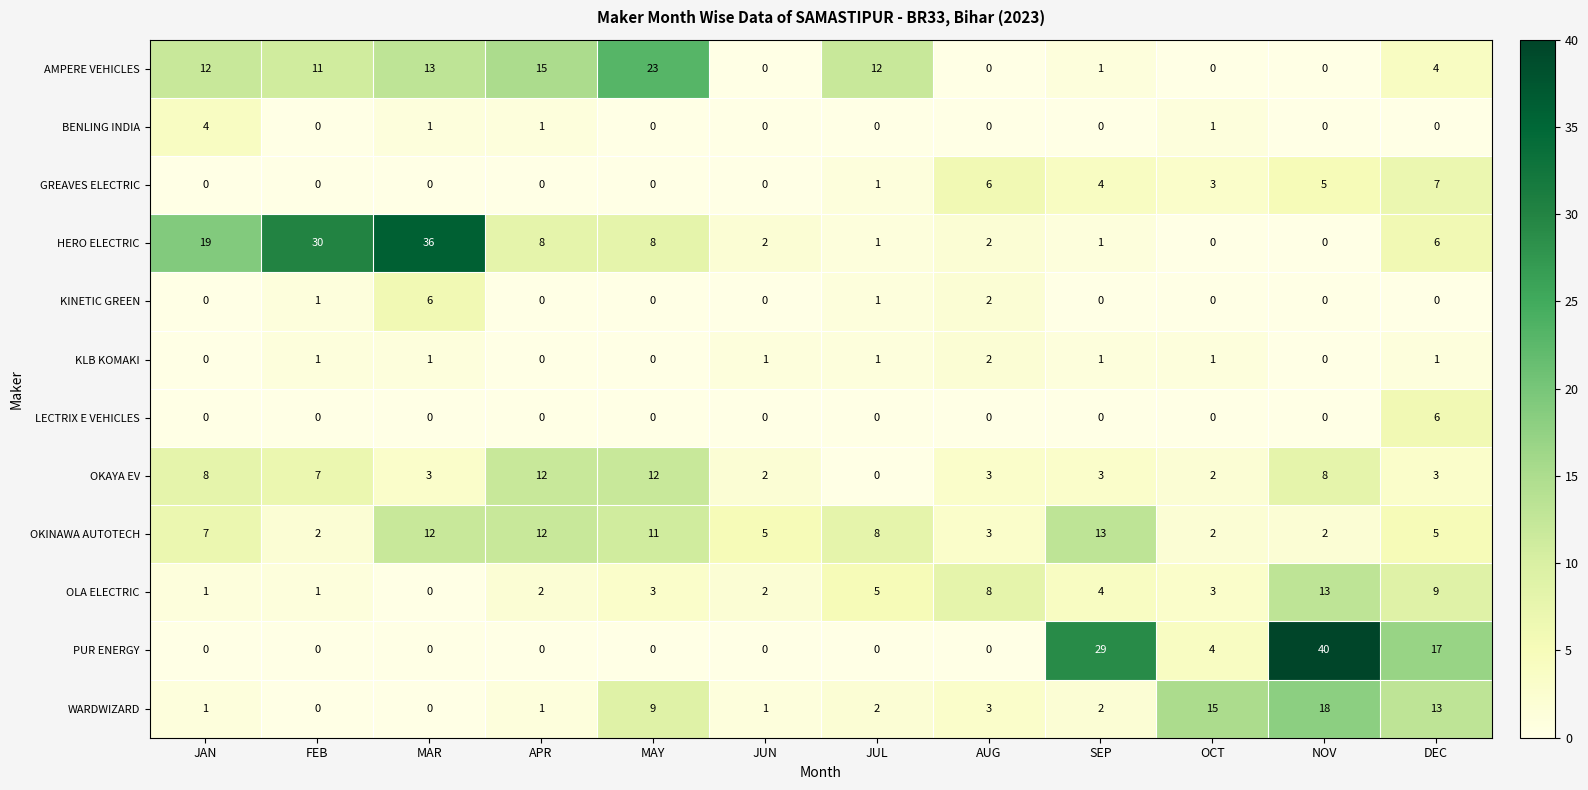

What is the difference between the maximum and minimum values in the OKINAWA AUTOTECH series?

11